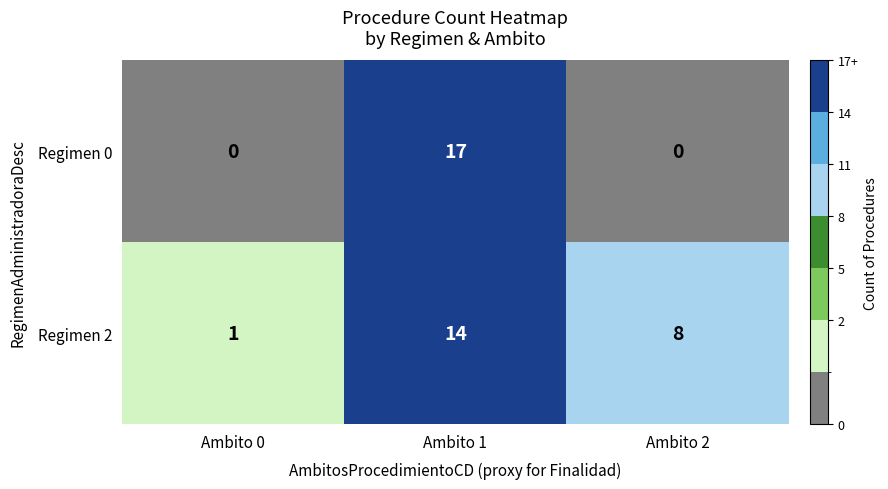

Reading right to left, extract all data points from this chart.

Regimen 0: Ambito 2=0	Ambito 1=17	Ambito 0=0
Regimen 2: Ambito 2=8	Ambito 1=14	Ambito 0=1